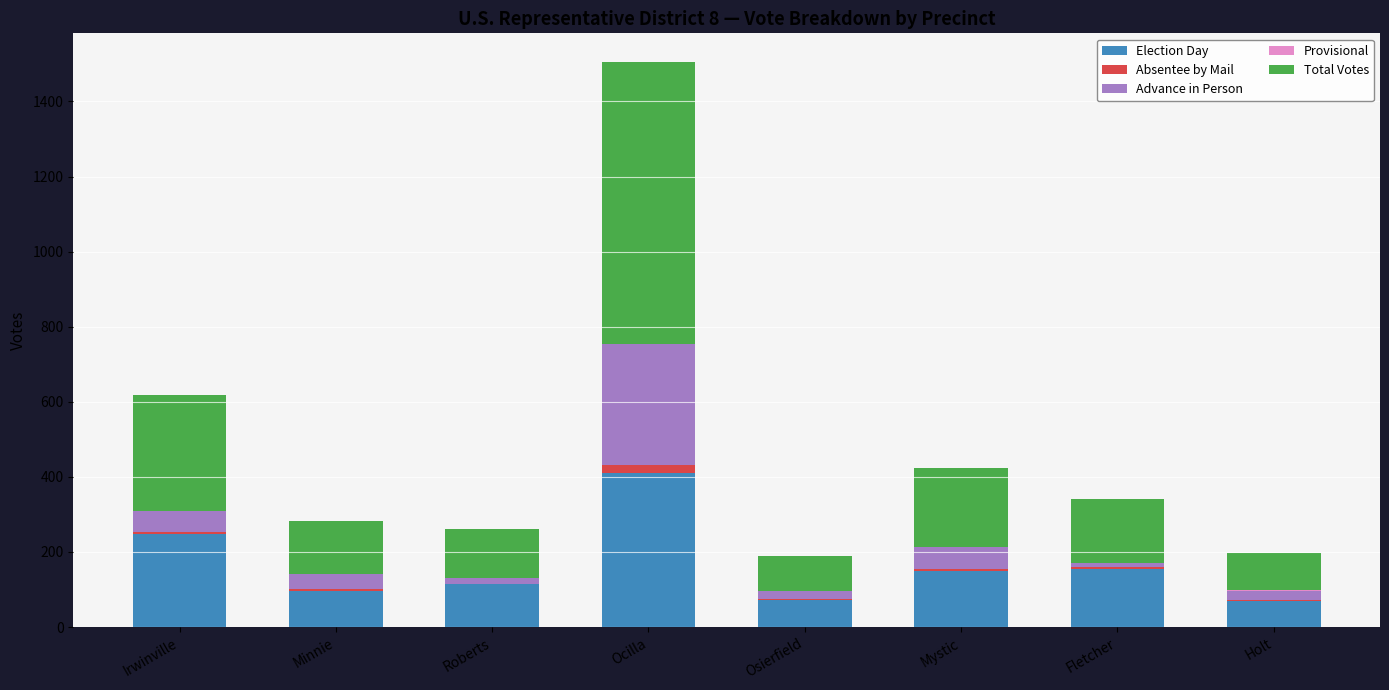

At which category is the sum across all series the highest?

Ocilla